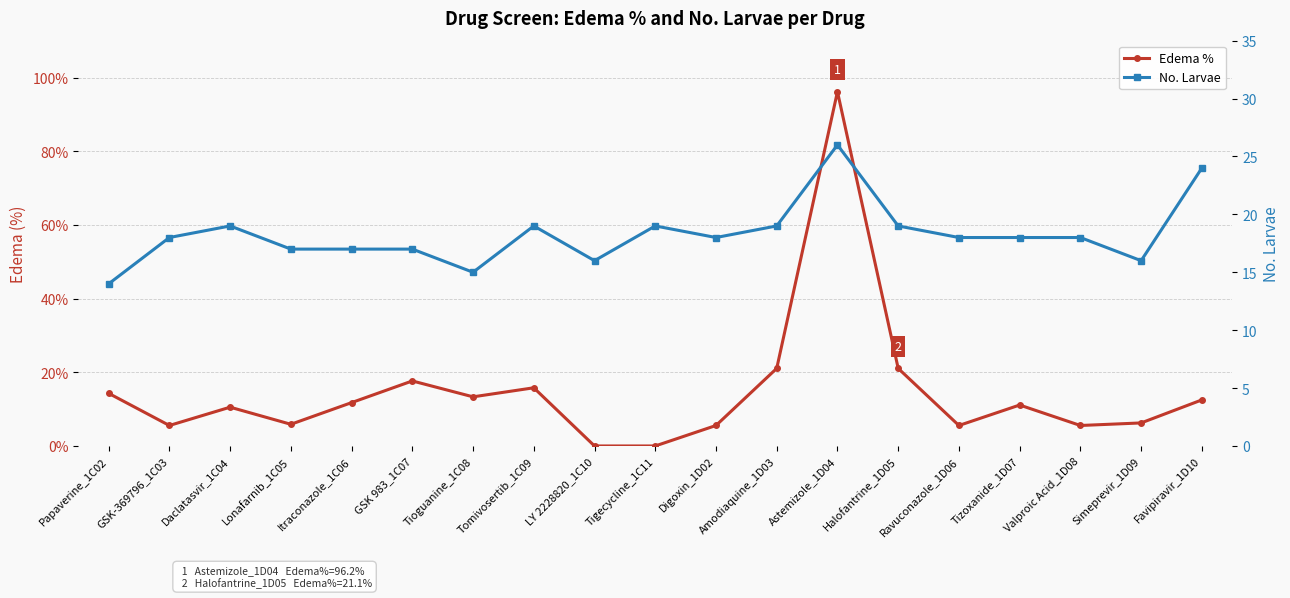

What is the total value across all series at Digoxin_1D02?

23.6